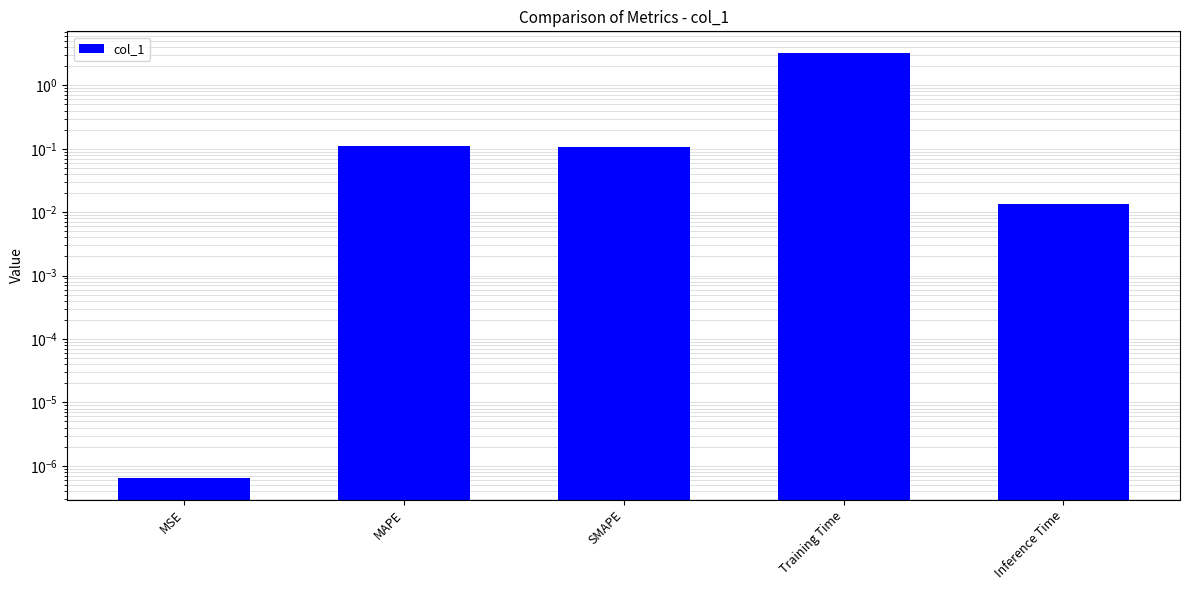

How many data points does each series have?

5